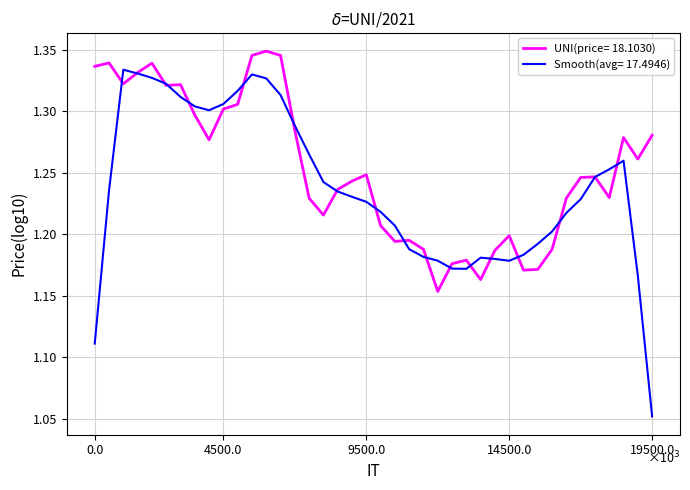

List the series in order of their peak value, highest first.

UNI(price= 18.1030), Smooth(avg= 17.4946)